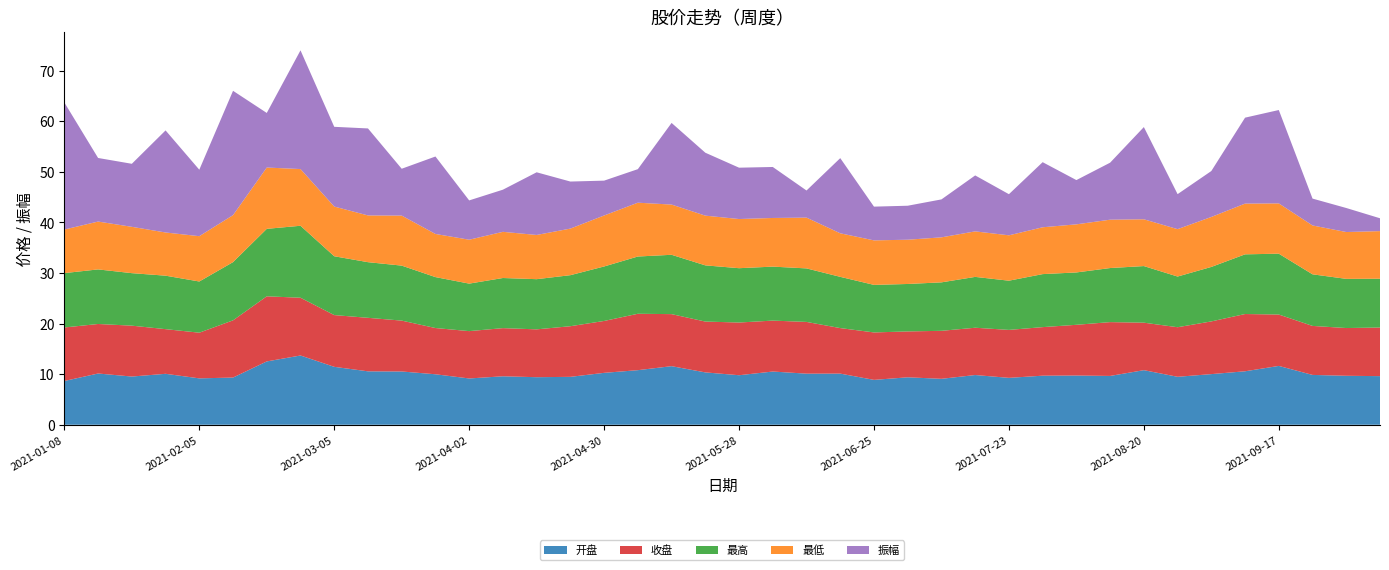

Reading left to right, what are all the values shown in this chart?

开盘: 2021-01-08=8.7	2021-01-15=10.1	2021-01-22=9.5	2021-01-29=10.1	2021-02-05=9.2	2021-02-10=9.3	2021-02-19=12.5	2021-02-26=13.7	2021-03-05=11.4	2021-03-12=10.6	2021-03-19=10.5	2021-03-26=10.0	2021-04-02=9.2	2021-04-09=9.6	2021-04-16=9.4	2021-04-23=9.5	2021-04-30=10.3	2021-05-07=10.8	2021-05-14=11.6	2021-05-21=10.3	2021-05-28=9.8	2021-06-04=10.5	2021-06-11=10.1	2021-06-18=10.1	2021-06-25=8.9	2021-07-02=9.4	2021-07-09=9.1	2021-07-16=9.8	2021-07-23=9.3	2021-07-30=9.7	2021-08-06=9.7	2021-08-13=9.7	2021-08-20=10.8	2021-08-27=9.5	2021-09-03=10.0	2021-09-10=10.6	2021-09-17=11.6	2021-09-24=9.8	2021-09-30=9.7	2021-10-08=9.6
收盘: 2021-01-08=10.6	2021-01-15=9.8	2021-01-22=10.1	2021-01-29=8.8	2021-02-05=9.0	2021-02-10=11.3	2021-02-19=12.9	2021-02-26=11.4	2021-03-05=10.2	2021-03-12=10.6	2021-03-19=10.1	2021-03-26=9.1	2021-04-02=9.4	2021-04-09=9.5	2021-04-16=9.5	2021-04-23=10.0	2021-04-30=10.3	2021-05-07=11.2	2021-05-14=10.3	2021-05-21=10.1	2021-05-28=10.4	2021-06-04=10.1	2021-06-11=10.2	2021-06-18=9.0	2021-06-25=9.4	2021-07-02=9.1	2021-07-09=9.5	2021-07-16=9.3	2021-07-23=9.5	2021-07-30=9.6	2021-08-06=10.0	2021-08-13=10.6	2021-08-20=9.4	2021-08-27=9.8	2021-09-03=10.4	2021-09-10=11.3	2021-09-17=10.2	2021-09-24=9.7	2021-09-30=9.4	2021-10-08=9.6
最高: 2021-01-08=10.8	2021-01-15=10.8	2021-01-22=10.4	2021-01-29=10.6	2021-02-05=10.1	2021-02-10=11.5	2021-02-19=13.3	2021-02-26=14.2	2021-03-05=11.6	2021-03-12=11.0	2021-03-19=10.9	2021-03-26=10.1	2021-04-02=9.4	2021-04-09=9.9	2021-04-16=9.9	2021-04-23=10.1	2021-04-30=10.8	2021-05-07=11.3	2021-05-14=11.7	2021-05-21=11.1	2021-05-28=10.7	2021-06-04=10.7	2021-06-11=10.6	2021-06-18=10.1	2021-06-25=9.4	2021-07-02=9.4	2021-07-09=9.6	2021-07-16=10.1	2021-07-23=9.7	2021-07-30=10.5	2021-08-06=10.3	2021-08-13=10.7	2021-08-20=11.2	2021-08-27=10.0	2021-09-03=10.8	2021-09-10=11.8	2021-09-17=12.0	2021-09-24=10.2	2021-09-30=9.7	2021-10-08=9.7
最低: 2021-01-08=8.6	2021-01-15=9.5	2021-01-22=9.2	2021-01-29=8.5	2021-02-05=9.0	2021-02-10=9.3	2021-02-19=12.1	2021-02-26=11.2	2021-03-05=9.8	2021-03-12=9.2	2021-03-19=9.9	2021-03-26=8.5	2021-04-02=8.7	2021-04-09=9.1	2021-04-16=8.7	2021-04-23=9.2	2021-04-30=10.1	2021-05-07=10.6	2021-05-14=9.9	2021-05-21=9.8	2021-05-28=9.7	2021-06-04=9.6	2021-06-11=10.0	2021-06-18=8.6	2021-06-25=8.8	2021-07-02=8.8	2021-07-09=8.9	2021-07-16=9.0	2021-07-23=9.0	2021-07-30=9.3	2021-08-06=9.5	2021-08-13=9.6	2021-08-20=9.2	2021-08-27=9.4	2021-09-03=9.9	2021-09-10=10.0	2021-09-17=9.9	2021-09-24=9.7	2021-09-30=9.3	2021-10-08=9.4
振幅: 2021-01-08=25.1	2021-01-15=12.6	2021-01-22=12.5	2021-01-29=20.2	2021-02-05=13.1	2021-02-10=24.6	2021-02-19=10.8	2021-02-26=23.5	2021-03-05=15.8	2021-03-12=17.2	2021-03-19=9.3	2021-03-26=15.3	2021-04-02=7.8	2021-04-09=8.3	2021-04-16=12.4	2021-04-23=9.3	2021-04-30=6.9	2021-05-07=6.6	2021-05-14=16.1	2021-05-21=12.4	2021-05-28=10.2	2021-06-04=10.1	2021-06-11=5.4	2021-06-18=14.9	2021-06-25=6.7	2021-07-02=6.7	2021-07-09=7.5	2021-07-16=11.1	2021-07-23=8.1	2021-07-30=12.9	2021-08-06=8.8	2021-08-13=11.3	2021-08-20=18.2	2021-08-27=6.9	2021-09-03=9.1	2021-09-10=17.0	2021-09-17=18.5	2021-09-24=5.3	2021-09-30=4.8	2021-10-08=2.5